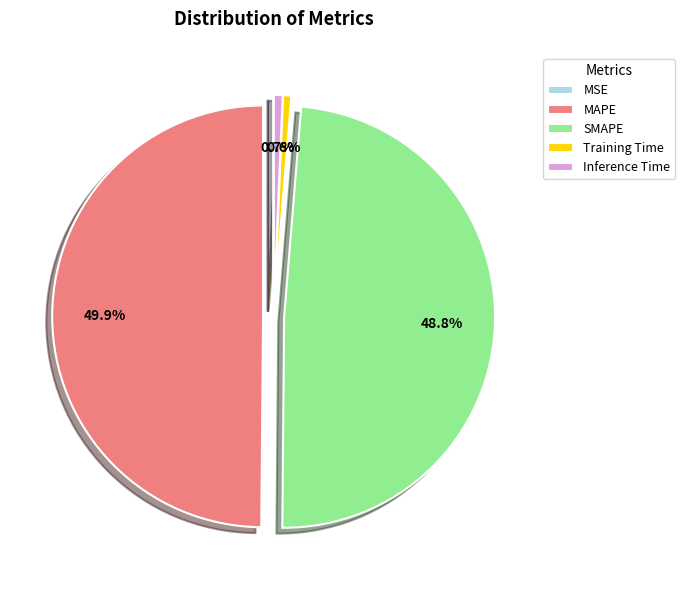

Is Inference Time the majority of the pie?

No